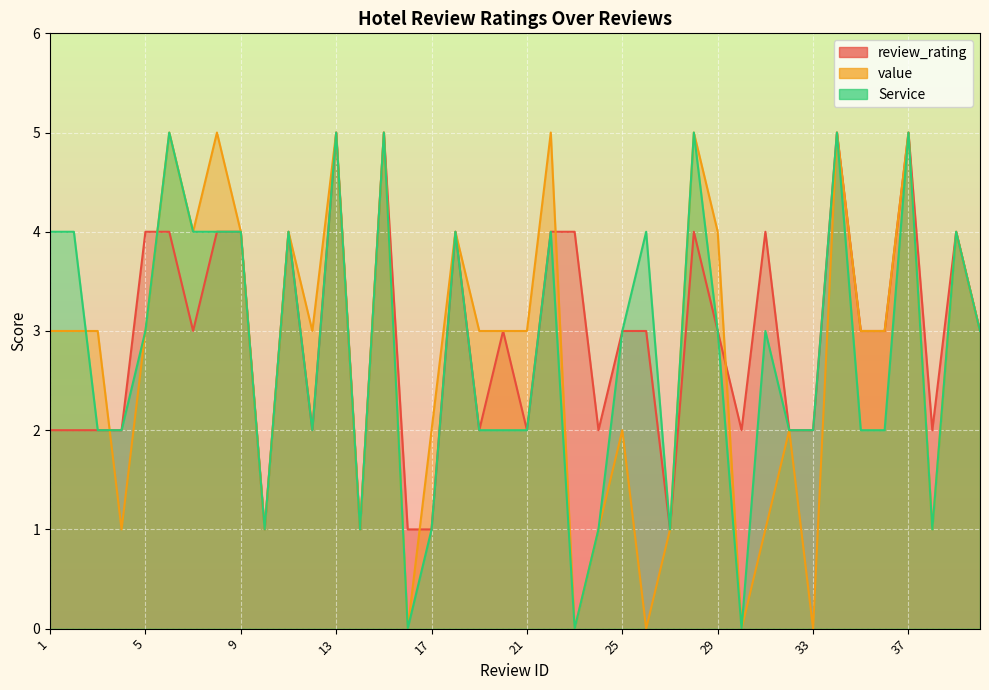

Where is the first local minimum for value?

4